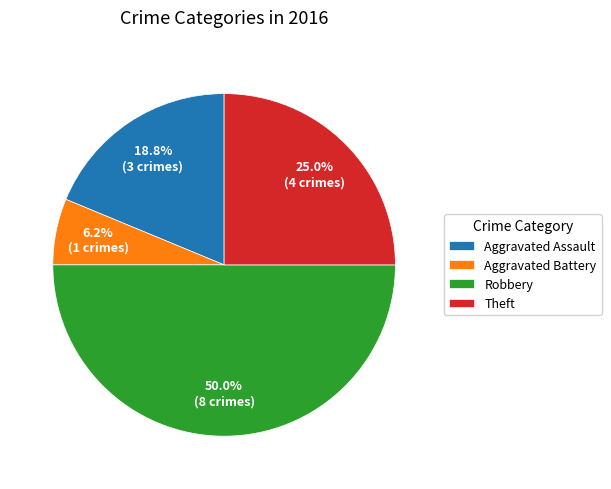

Between Robbery and Aggravated Assault, which is larger?

Robbery